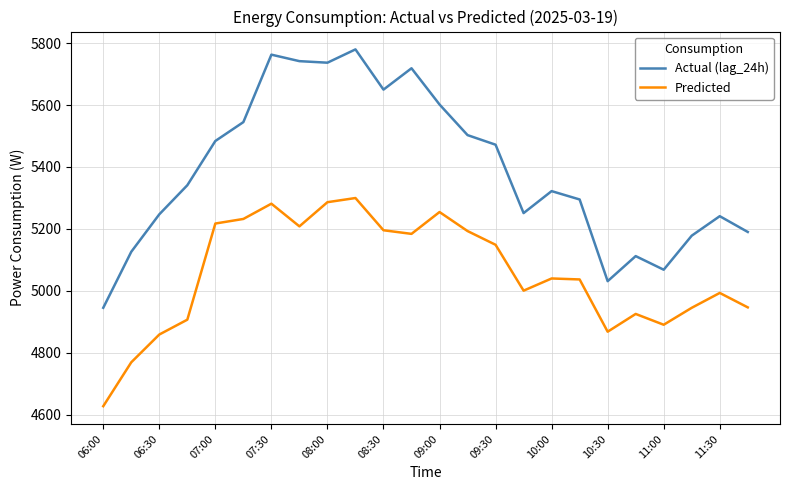

True or false: Predicted and Actual (lag_24h) cross at least once.

False